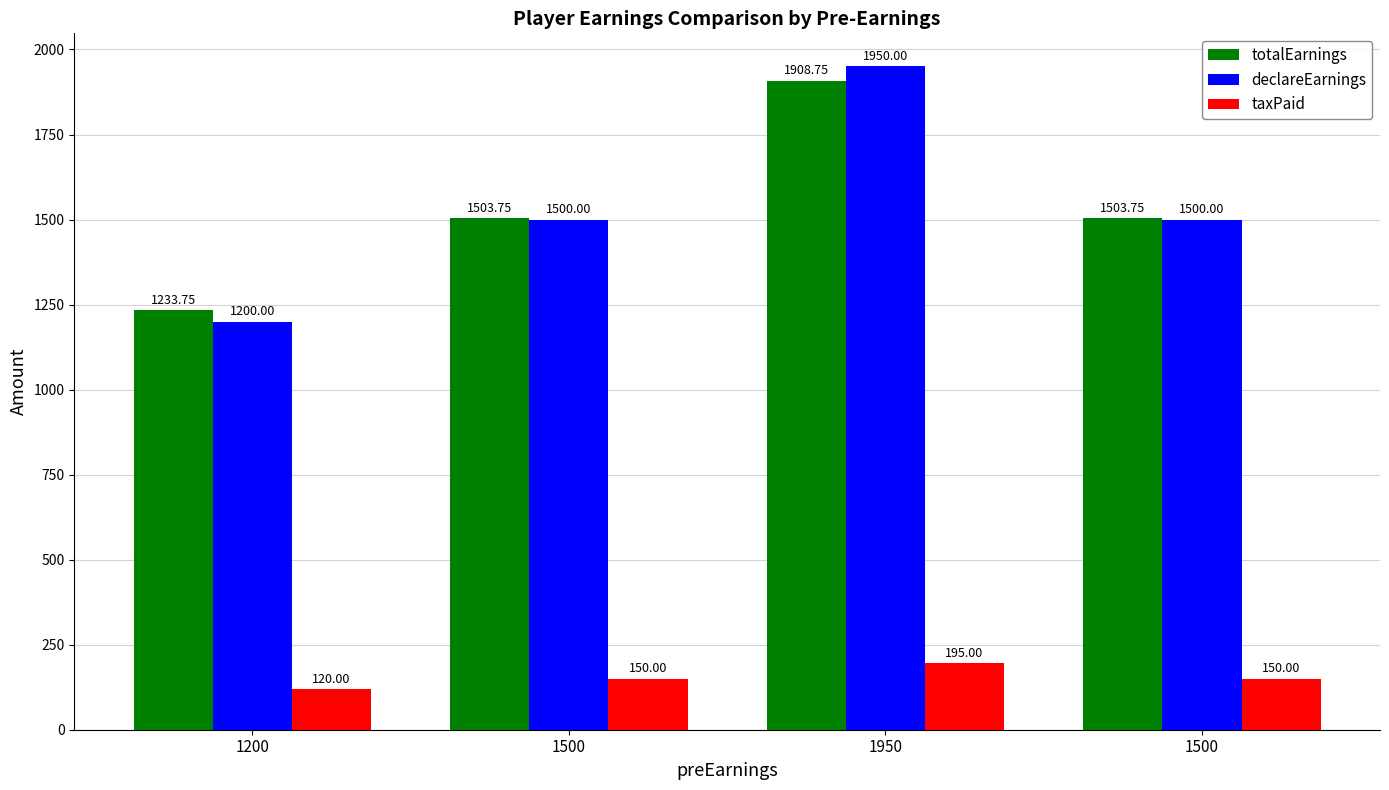

List the series in order of their peak value, highest first.

declareEarnings, totalEarnings, taxPaid